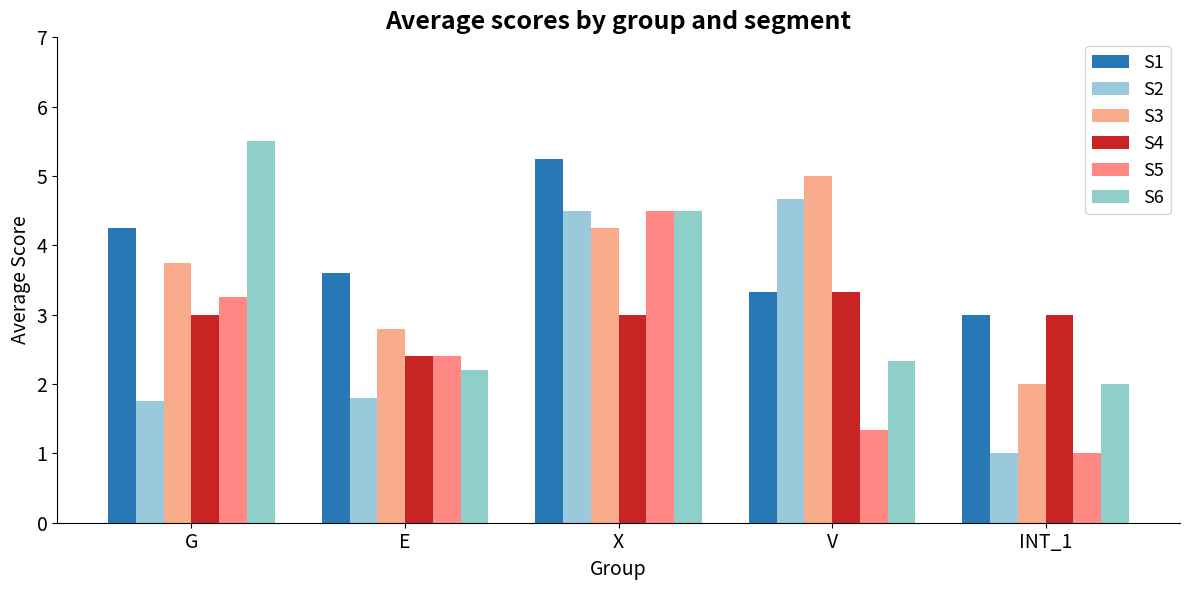

Count the number of data series in this chart.

6